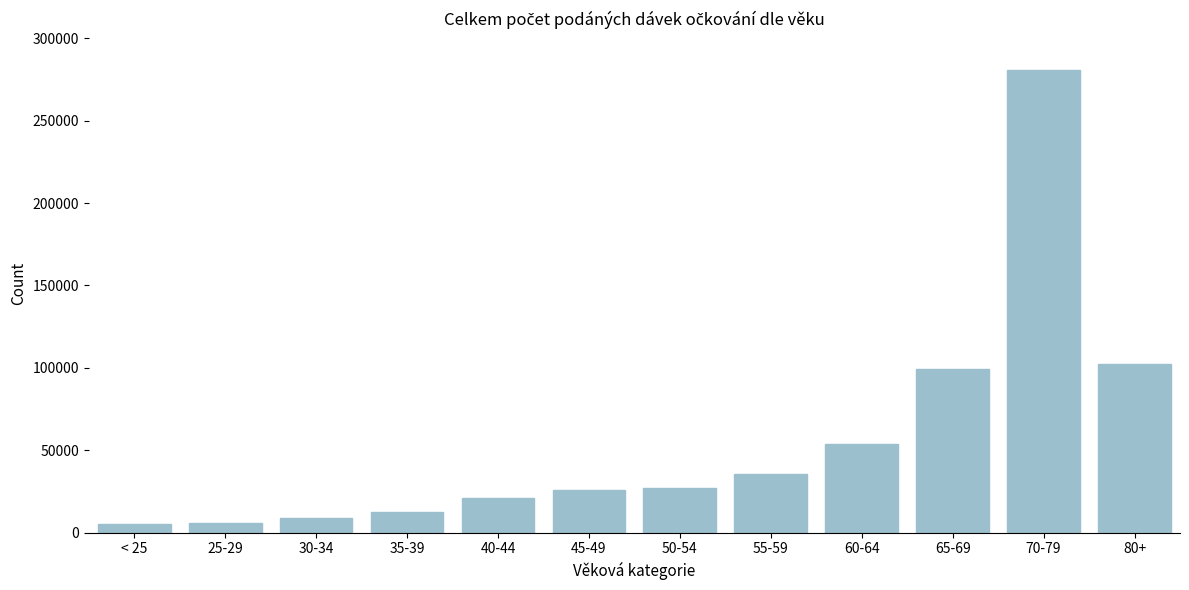

What is the difference between the second highest and second lowest values?

96474